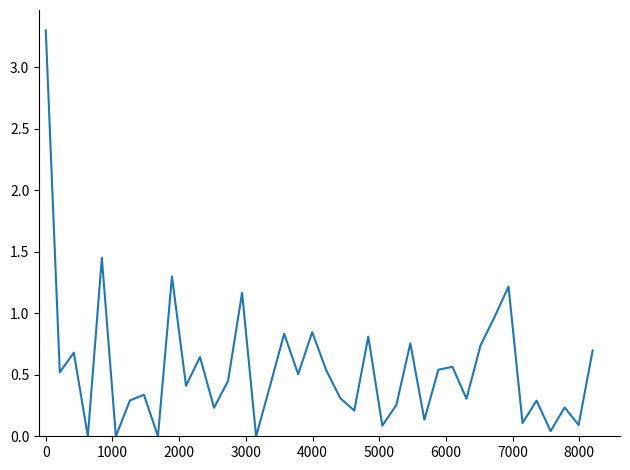

True or false: the data has more than 2 interior local peaks.

True